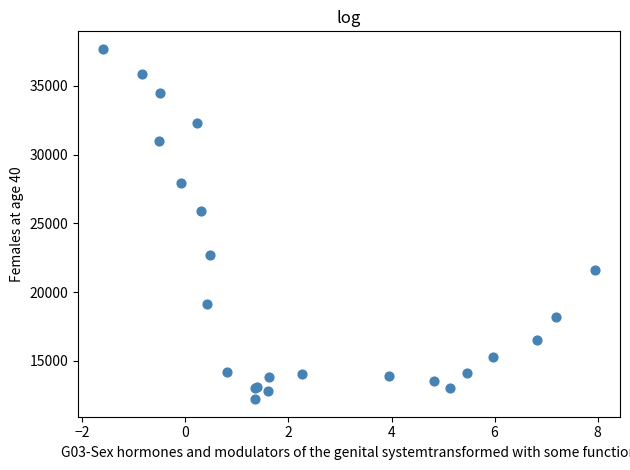

What Y value in the scatter plot is closest to 24950?

25900